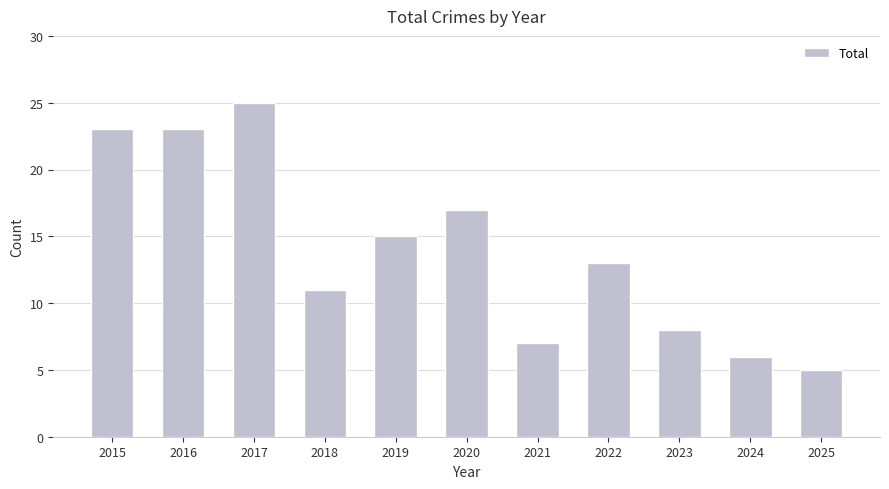

How many categories are shown in the chart?

11